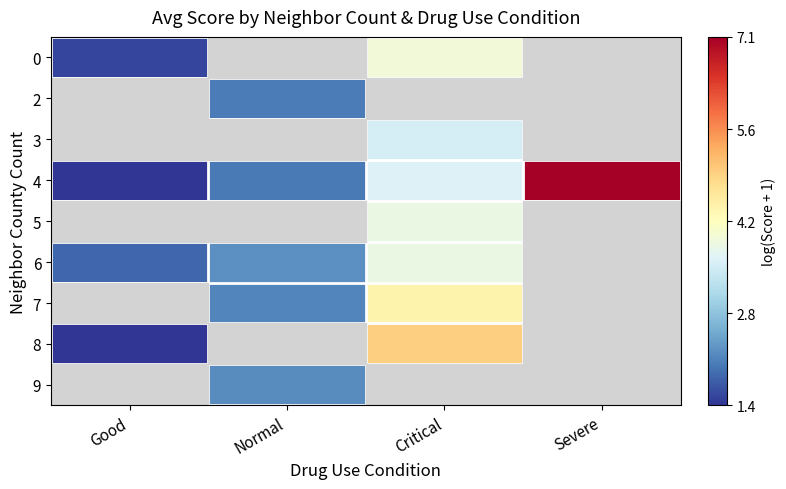

At which label does 4 first exceed 3?

Critical